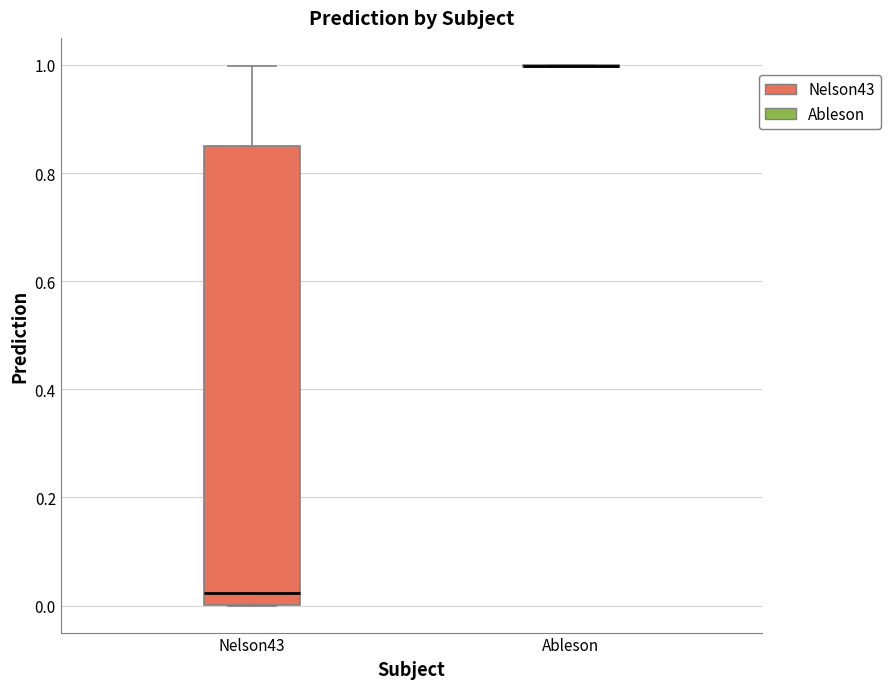

Reading left to right, read every box against the y-axis: the position of its median line, the range the box covers, and the ends of its whiskers. The values are not printed on the chart, so give them approximately, as read against the axis.

Nelson43: median 0.02, box 0.00 to 0.84, whiskers 0.00 to 1.00
Ableson: box collapsed to a line at 1.00, whiskers 1.00 to 1.00